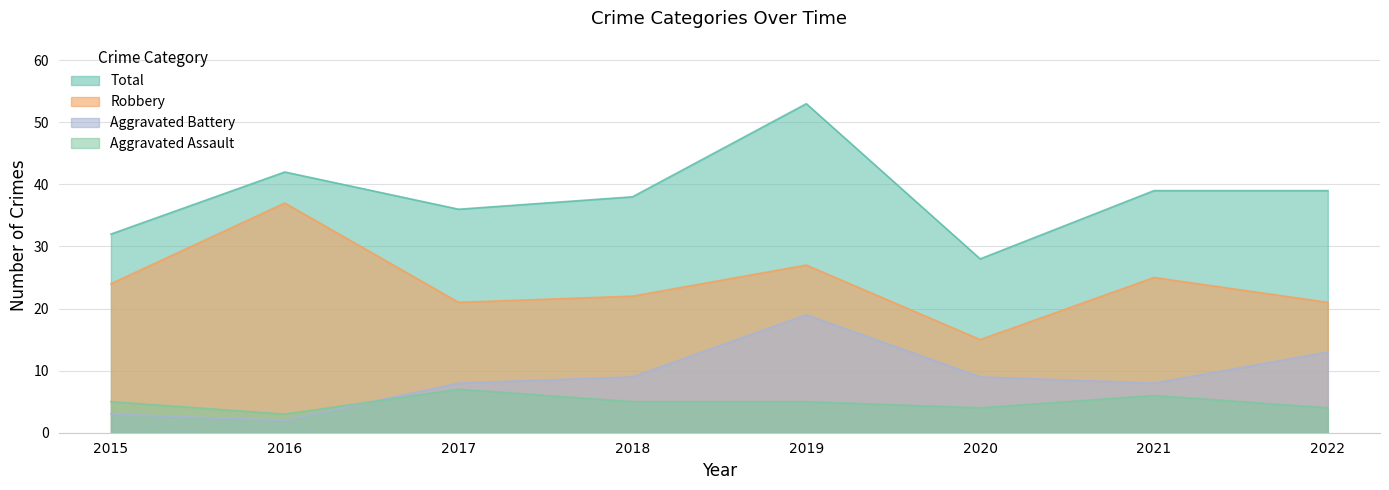

Is the value of Robbery at 2016 greater than the value of Aggravated Battery at 2017?

Yes